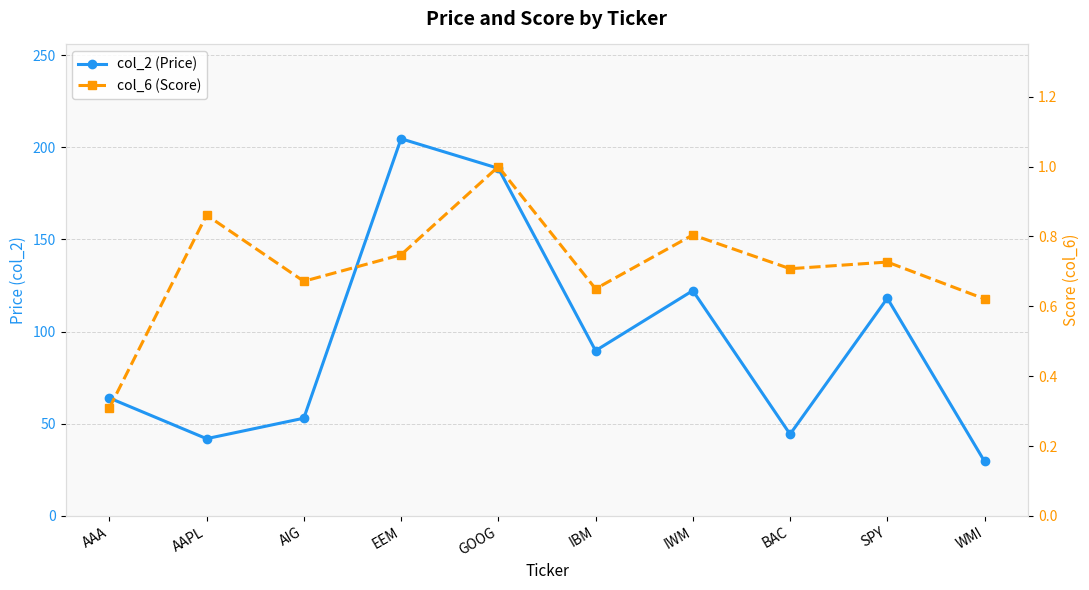

What position from the left is WMI?

10